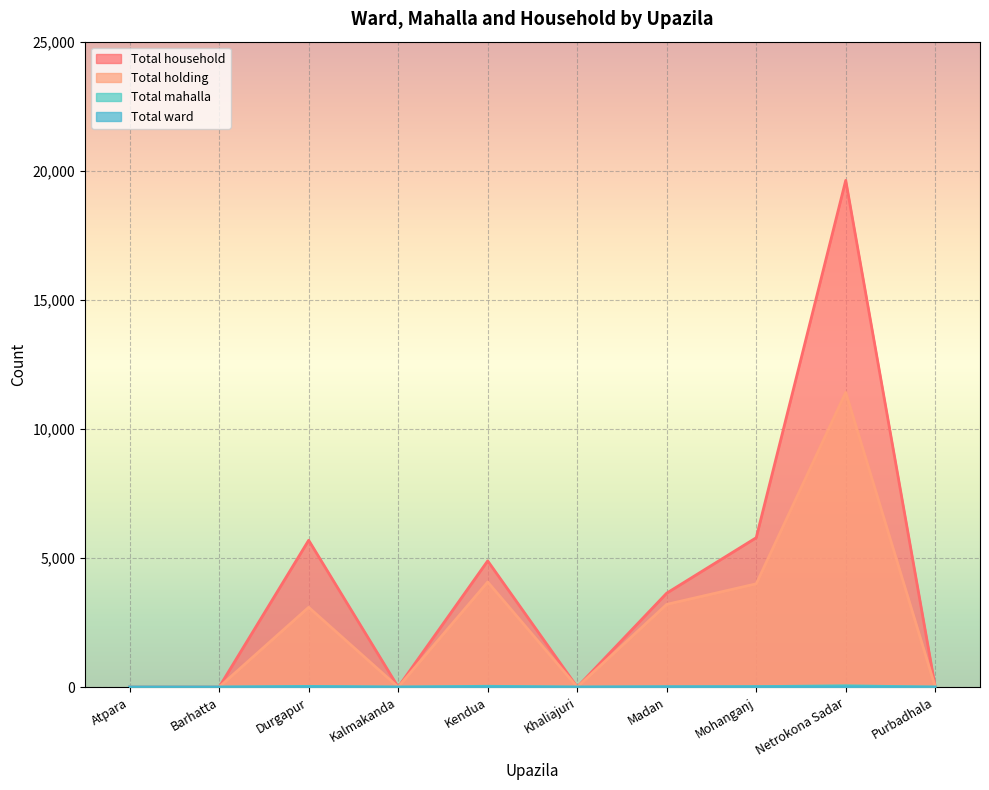

Where is Total holding nearest to the value 5707?

Kendua